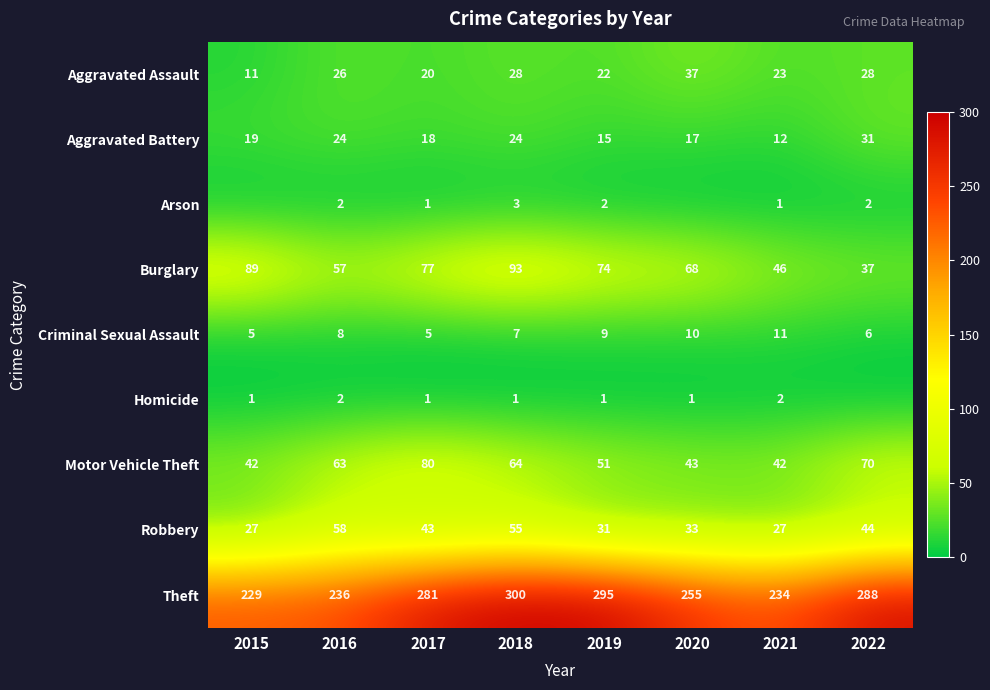

Which series changed the most between 2015 and 2018?

Theft